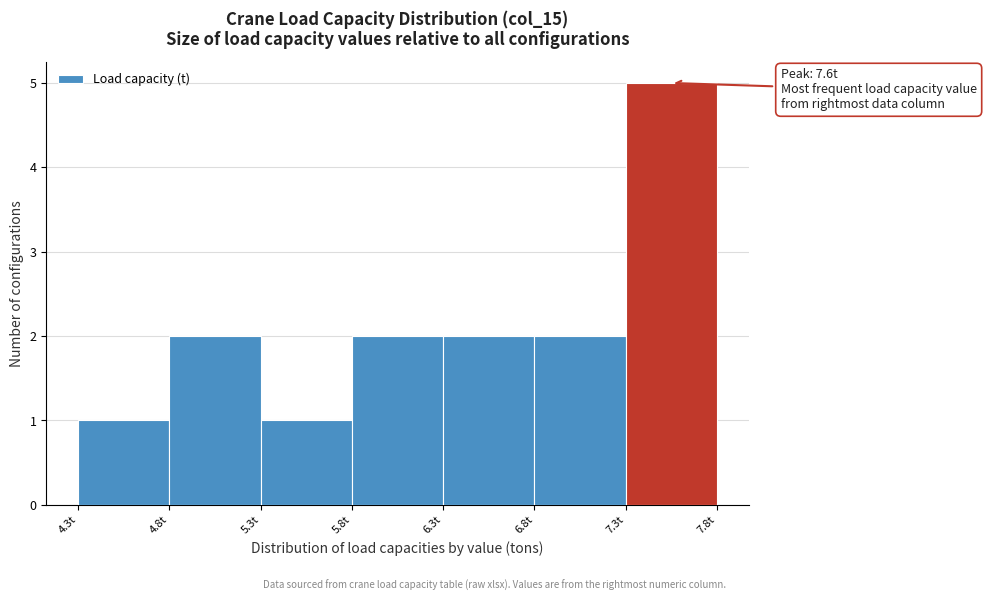

Reading left to right, list all the values displayed in this chart.

4.3t=1	4.8t=2	5.3t=1	5.8t=2	6.3t=2	6.8t=2	7.3t=5